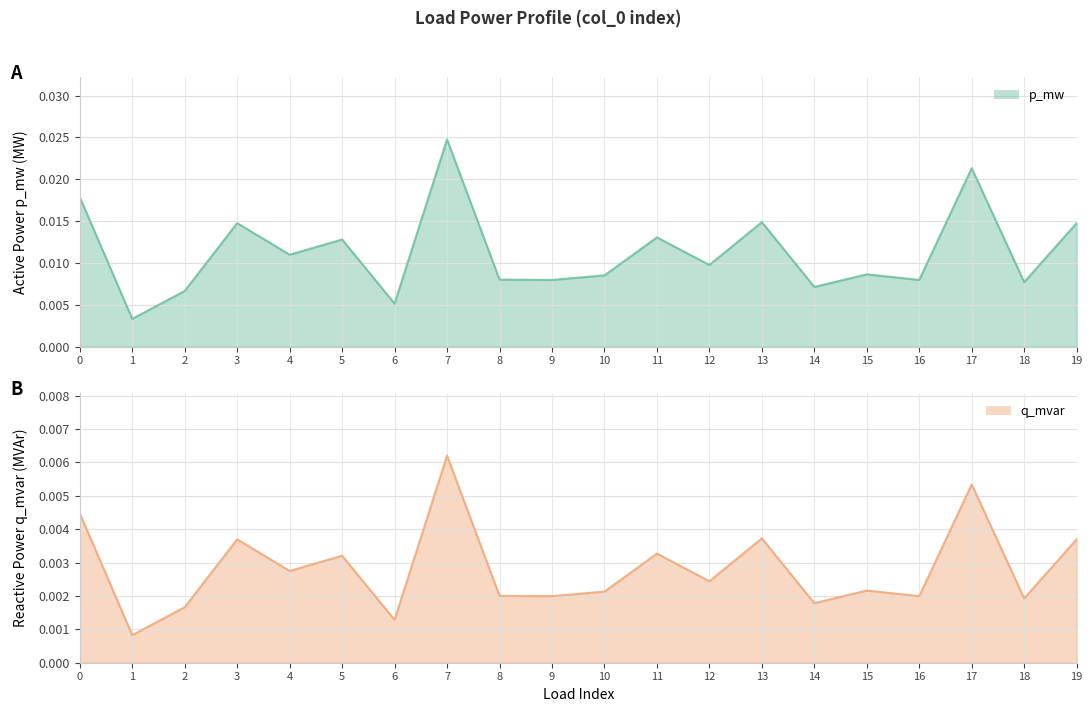

True or false: p_mw and q_mvar cross at least once.

False